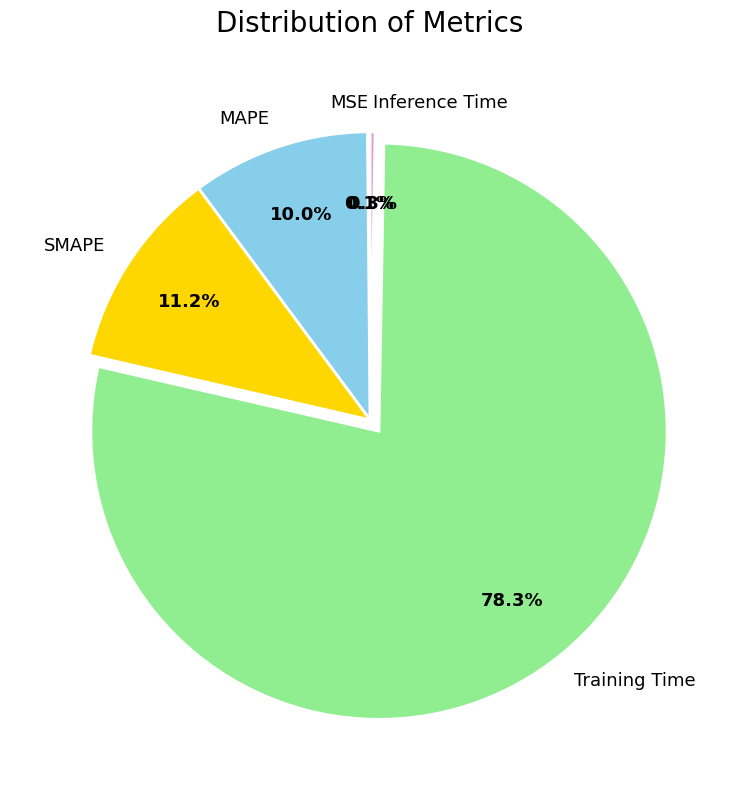

What is the largest slice in the pie chart?

Training Time